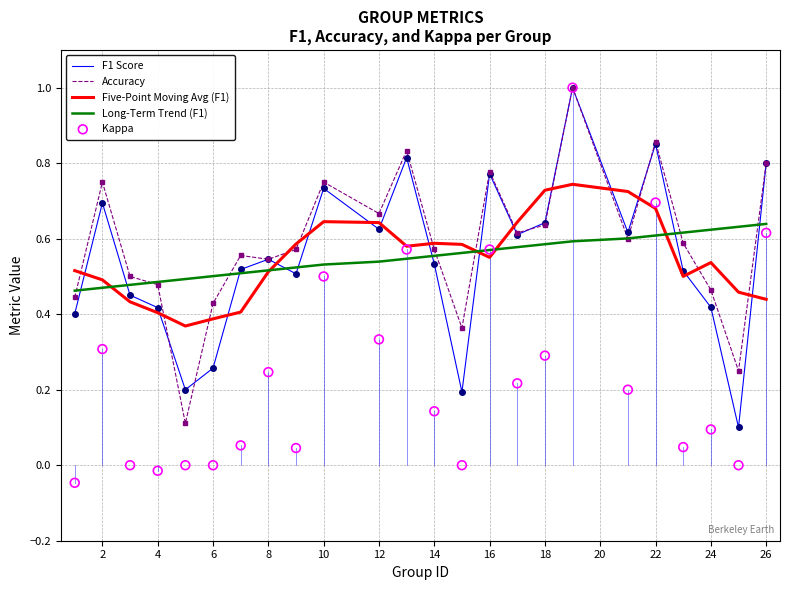

The value of Five-Point Moving Avg (F1) at 26 is 0.2. True or false?

False